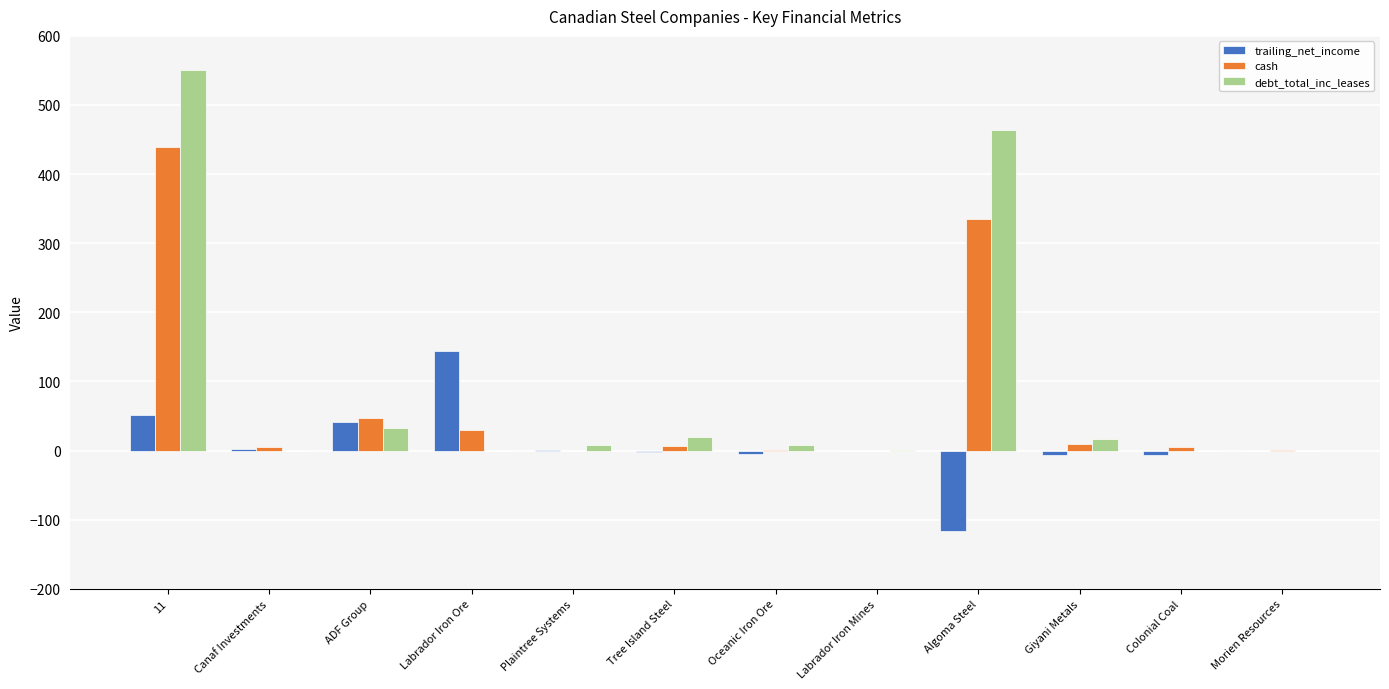

Read the cash value at Colonial Coal.

4.5